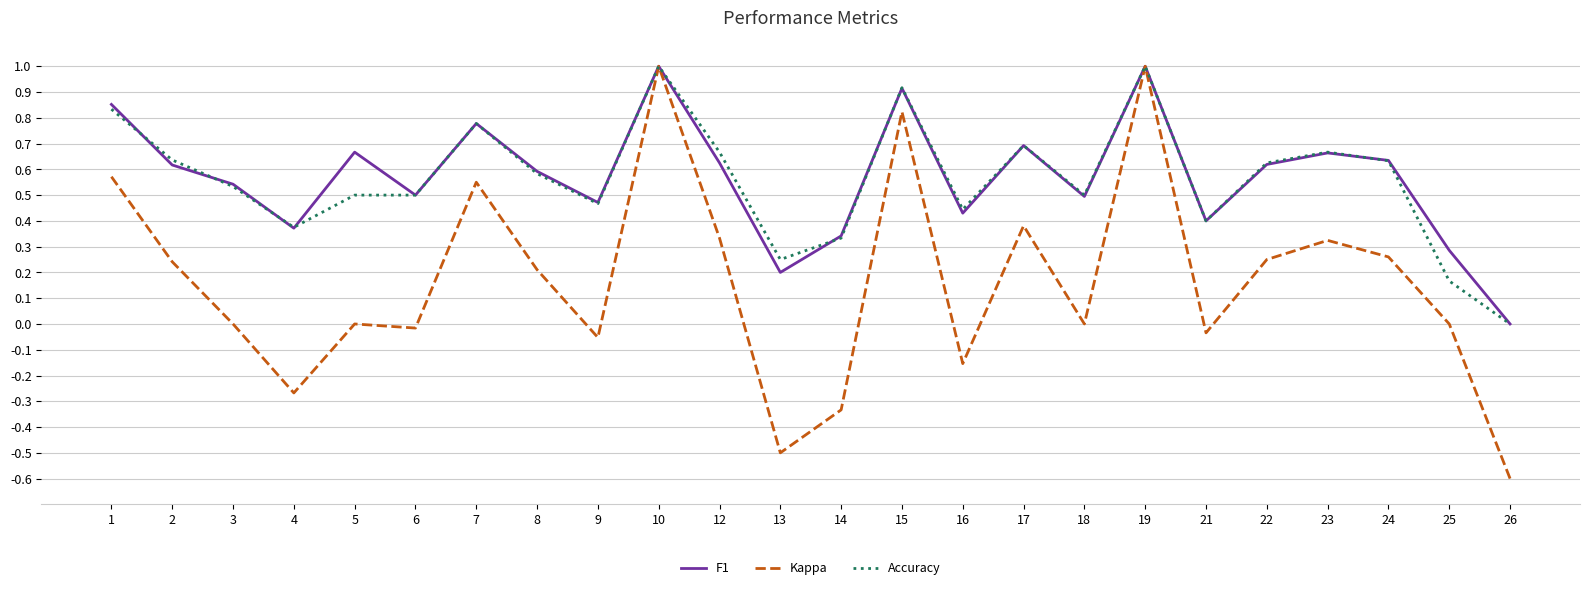

Where is the first local minimum for Accuracy?

4